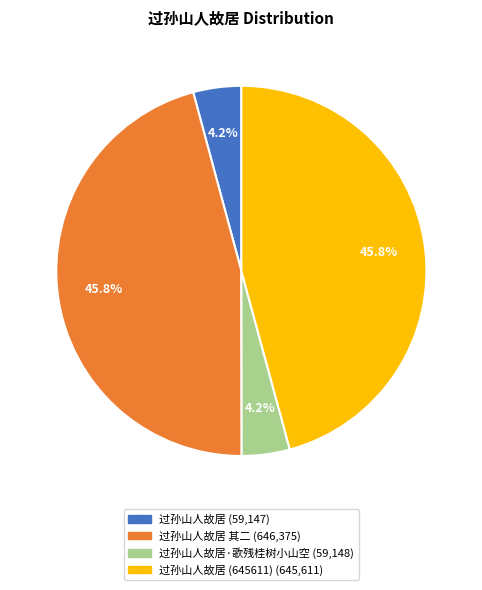

Is there a majority slice in this chart?

No